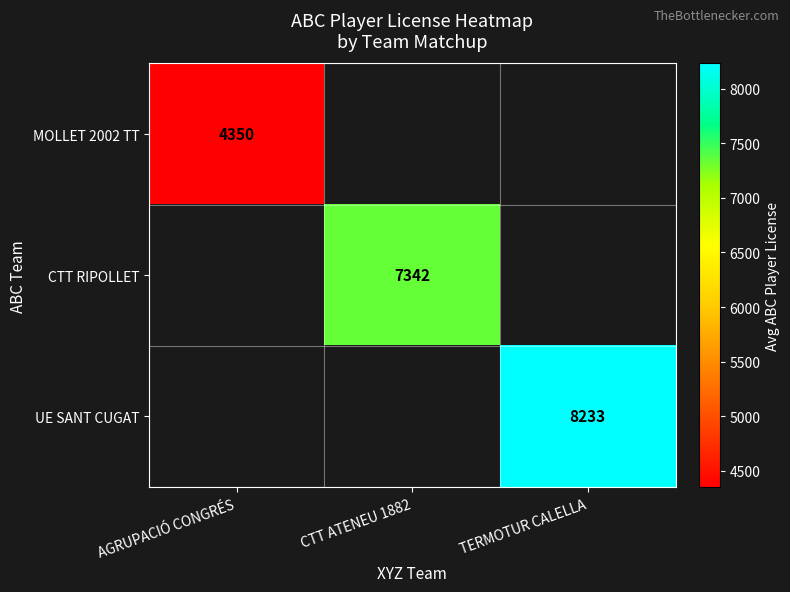

The MOLLET 2002 TT series shows 4350 at AGRUPACIÓ CONGRÉS. True or false?

True